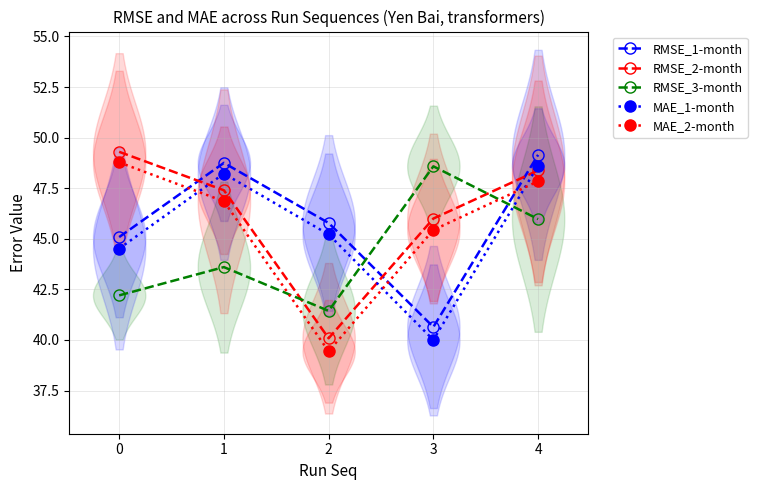

At which label does RMSE_1-month reach its peak?

4